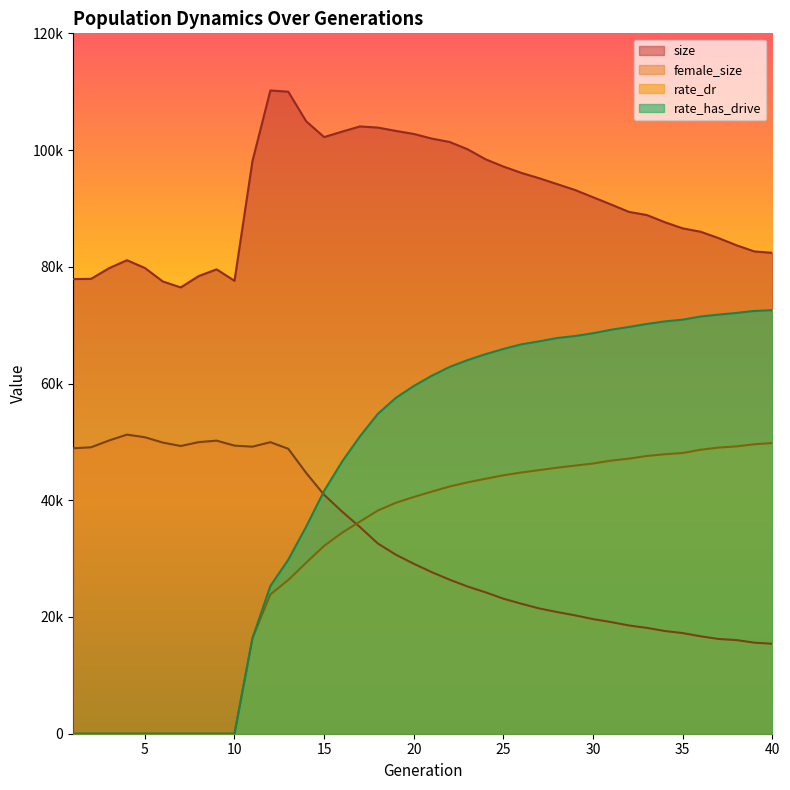

At which category does the chart reach its minimum across all series?

1